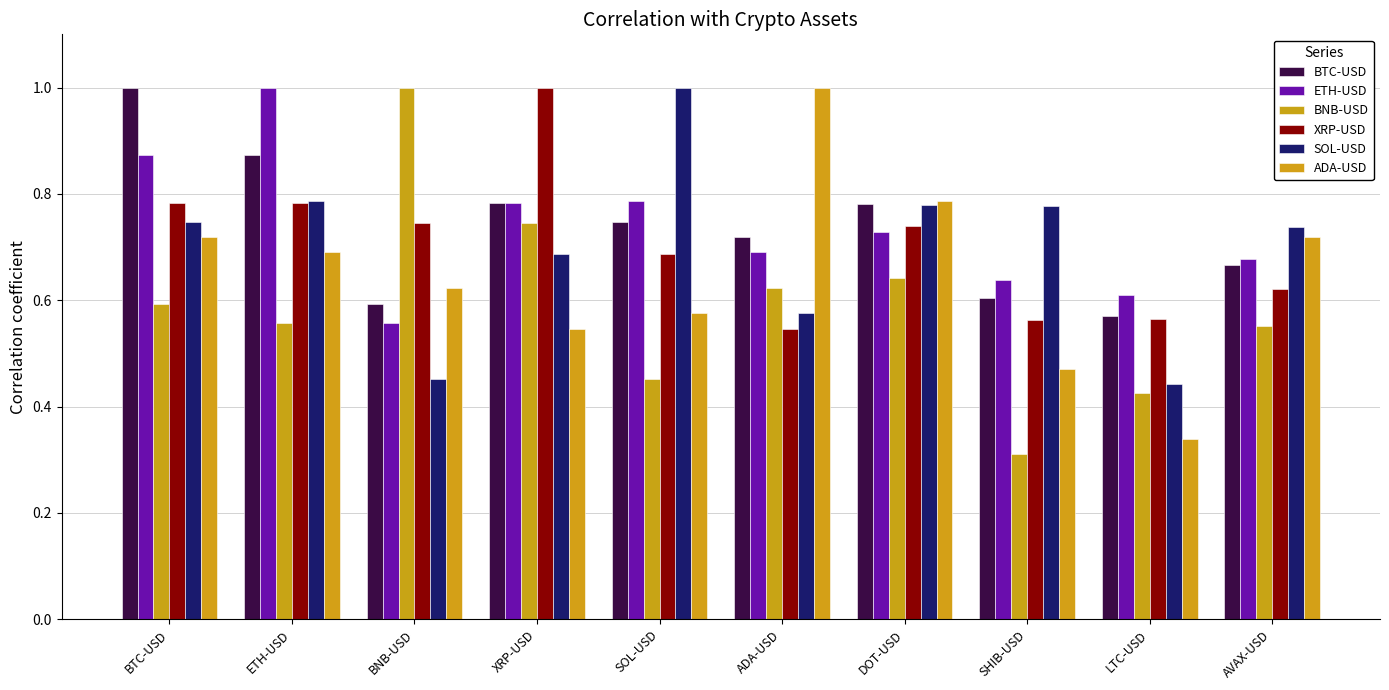

How many SOL-USD values are between 0 and 1?

10